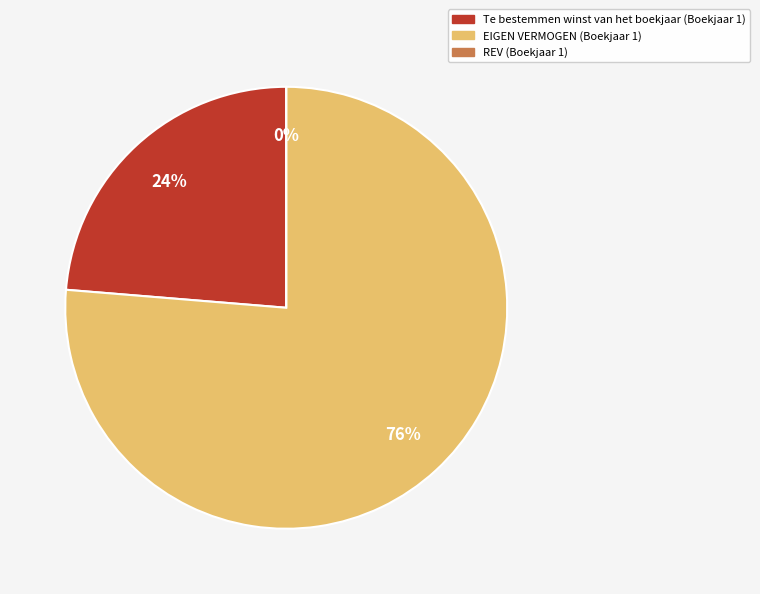

Which category has the smallest portion of the pie?

REV